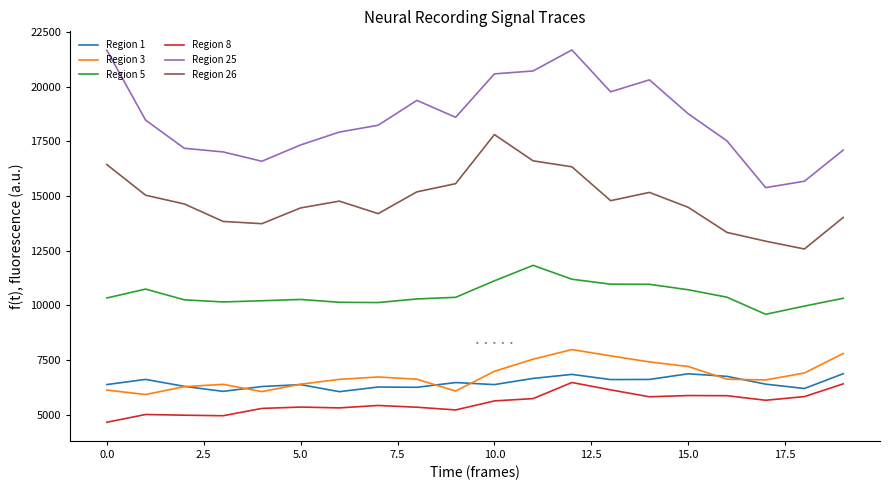

True or false: Region 3 and Region 25 cross at least once.

False